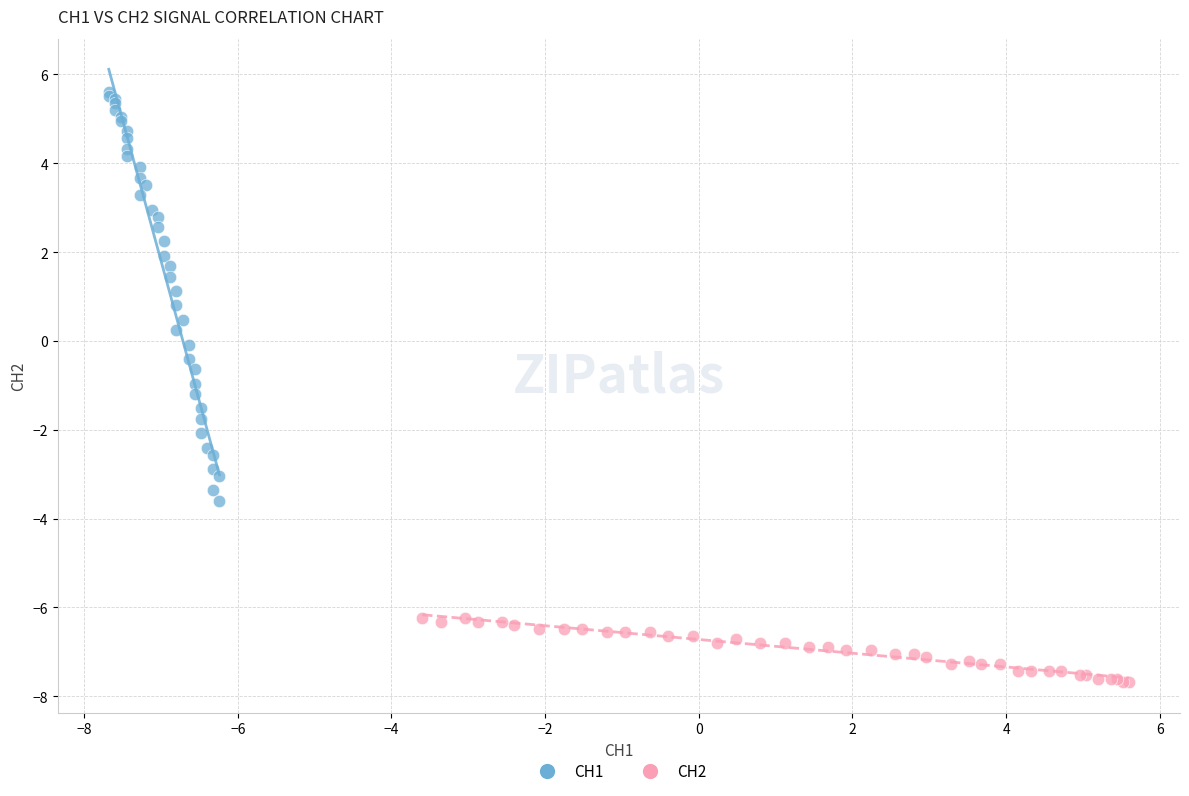

Which series has the largest Y range (max minus min)?

CH1